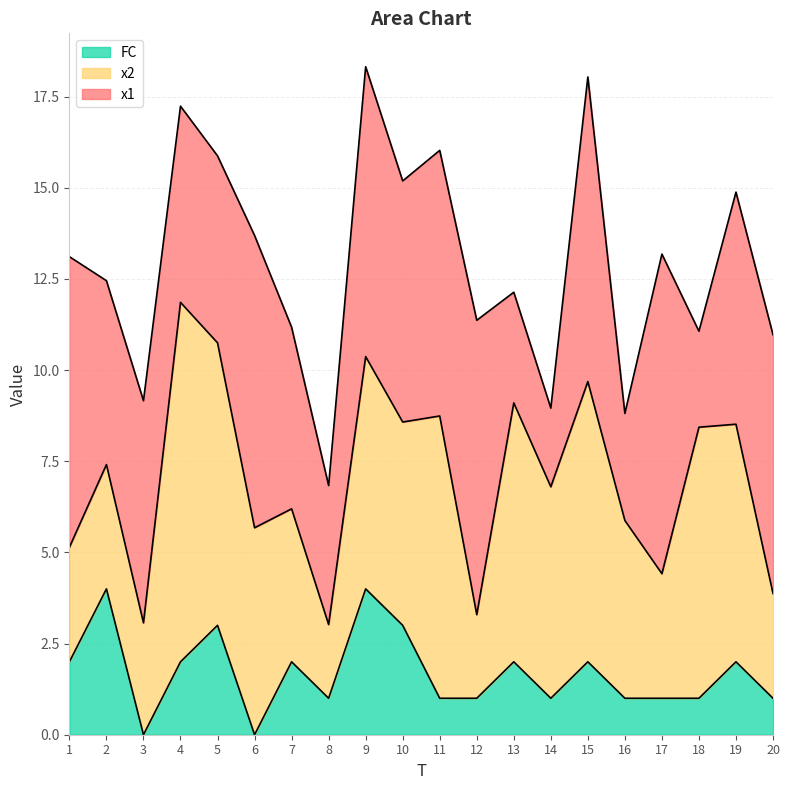

Is the value of FC at 19 greater than the value of x1 at 13?

No